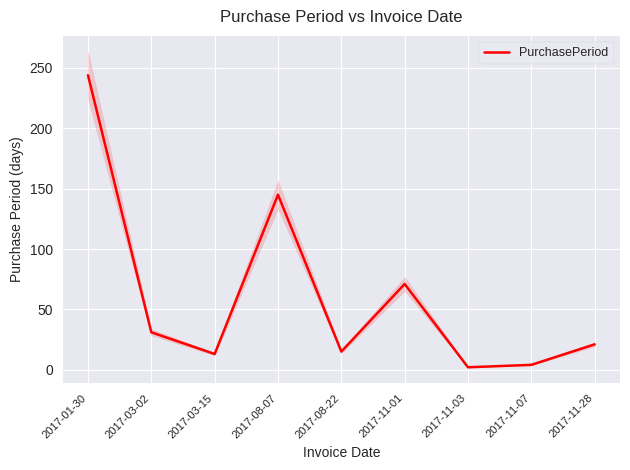

List the labels in order of value, smallest first.

2017-11-03, 2017-11-07, 2017-03-15, 2017-08-22, 2017-11-28, 2017-03-02, 2017-11-01, 2017-08-07, 2017-01-30